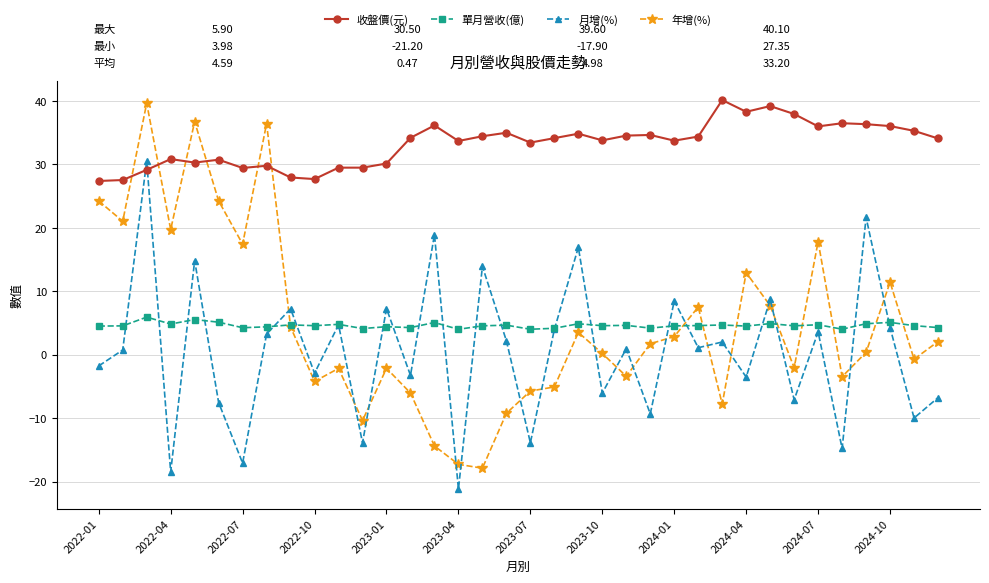

What is the value of the 收盤價(元) point at the 1st from the left?

27.4